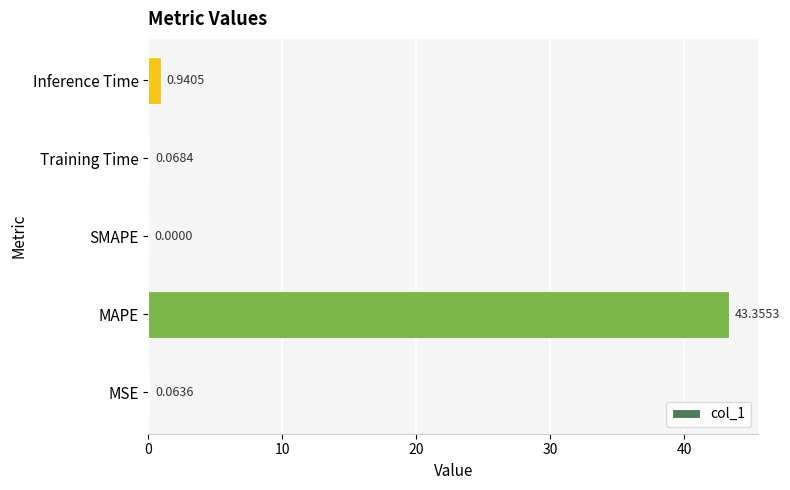

Which category has the highest value across all series?

MAPE